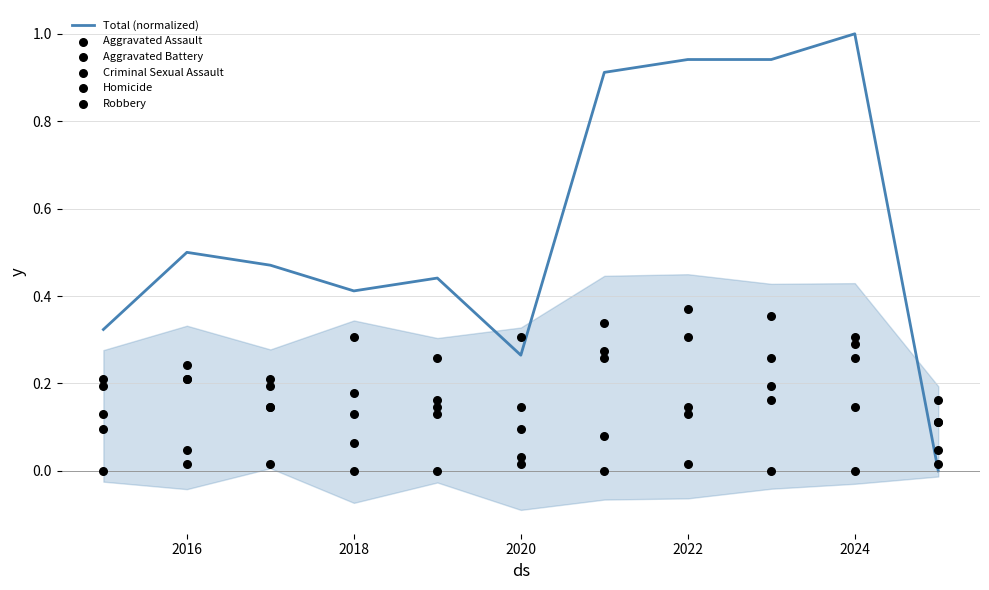

True or false: Total (normalized) has a value of 1.5 at 2024.

False